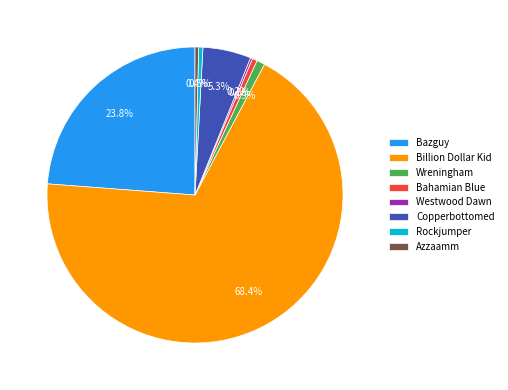

Combined, what portion of the pie is Copperbottomed and Wreningham?

6.2%